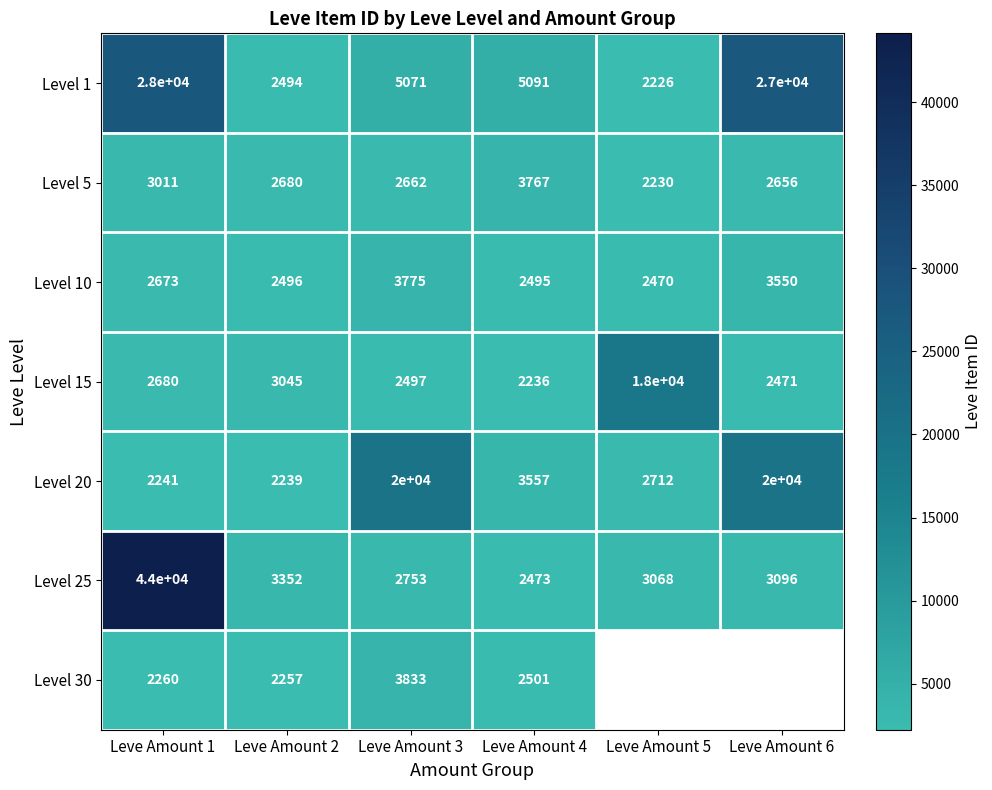

At which category is the sum across all series the highest?

Leve Amount 1